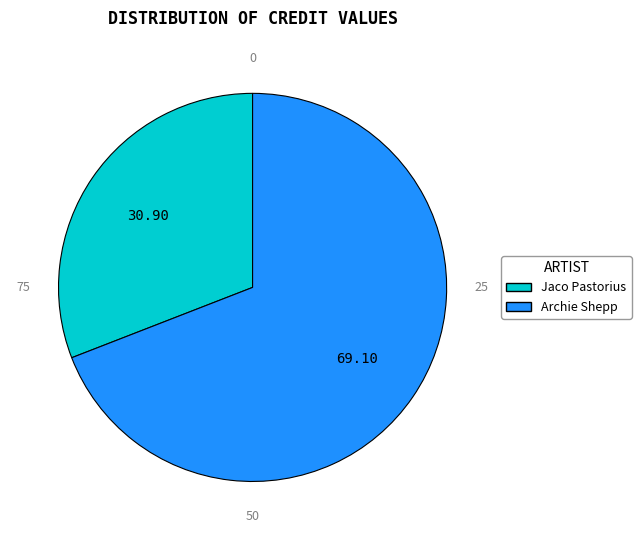

Does Jaco Pastorius account for over 50% of the chart?

No